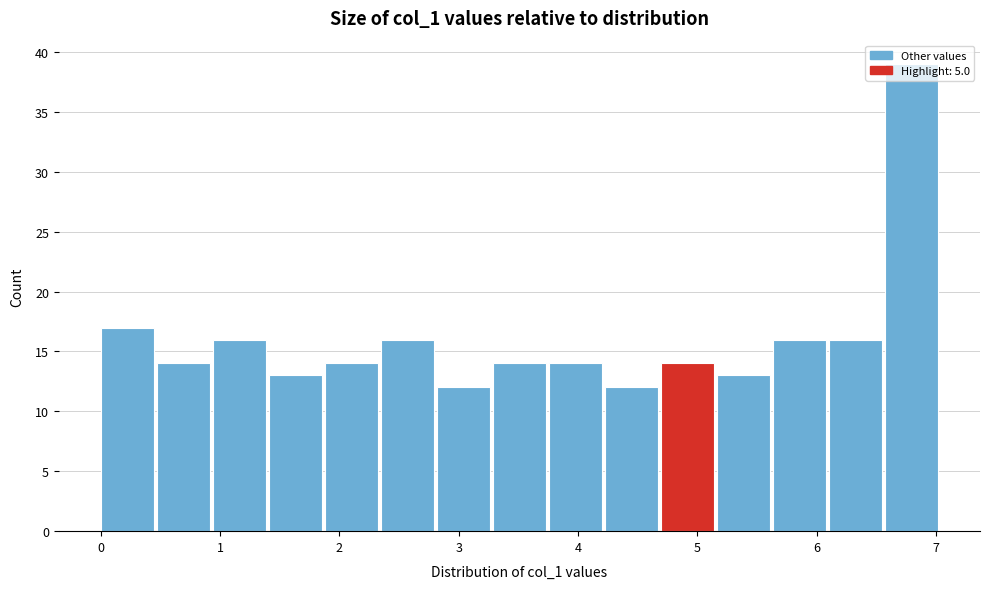

Reading left to right, list every bar in this chart as the range it spans on the x-axis followed by its height. Neither the bar edges nor the heights are printed on the chart, so give them approximately, as read against the axes.

0.0 to 0.5: 17
0.5 to 0.9: 14
0.9 to 1.4: 16
1.4 to 1.9: 13
1.9 to 2.3: 14
2.3 to 2.8: 16
2.8 to 3.3: 12
3.3 to 3.8: 14
3.8 to 4.2: 14
4.2 to 4.7: 12
4.7 to 5.2: 14
5.2 to 5.6: 13
5.6 to 6.1: 16
6.1 to 6.6: 16
6.6 to 7.0: 39